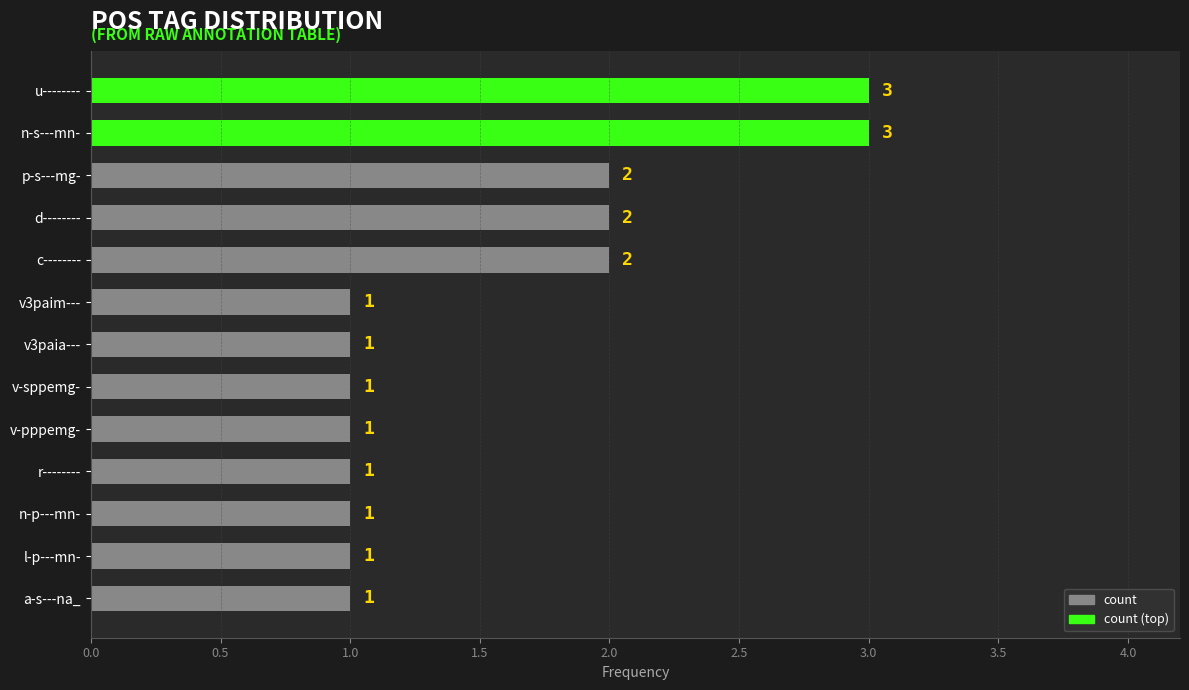

Count the values in the range 1 to 2.

11